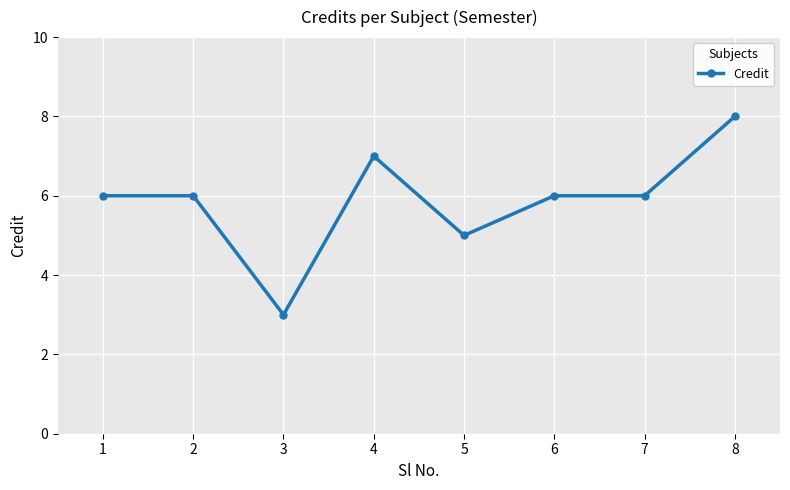

At which category does the chart reach its peak across all series?

8